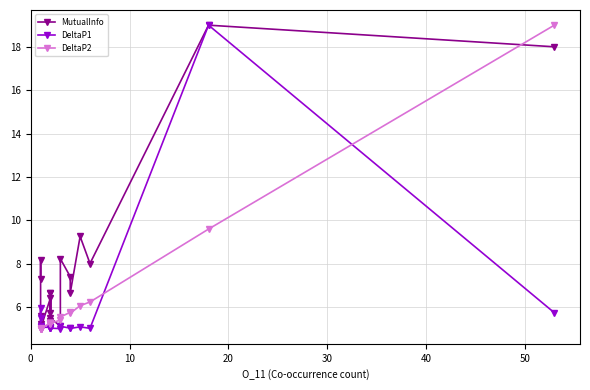

Which series ends up on top after the final intersection of DeltaP2 and DeltaP1?

DeltaP2